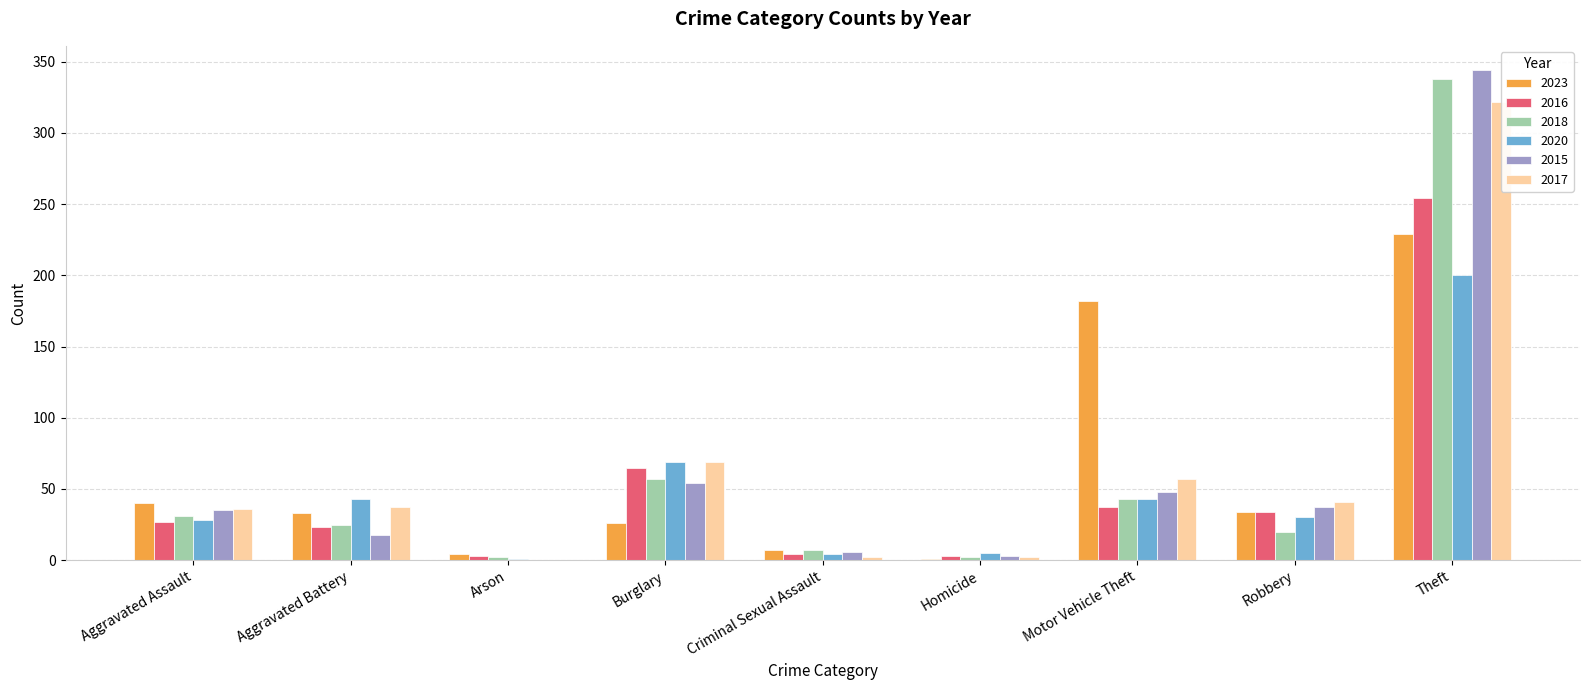

The 2018 series shows 3 at Arson. True or false?

False